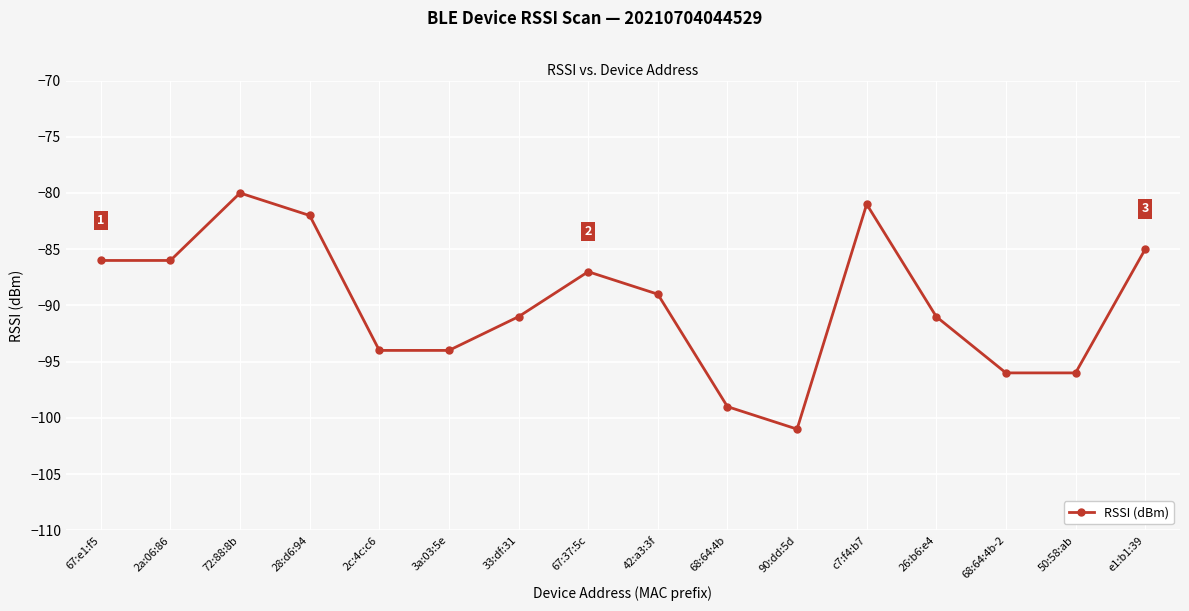

What is the maximum value shown in the chart?

-80